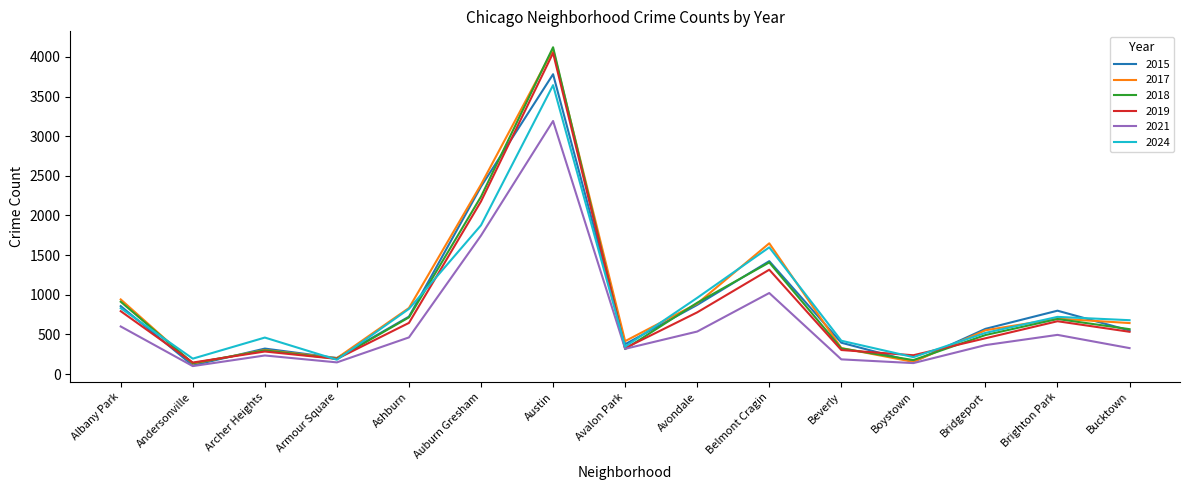

Which series changed the most between Albany Park and Boystown?

2017